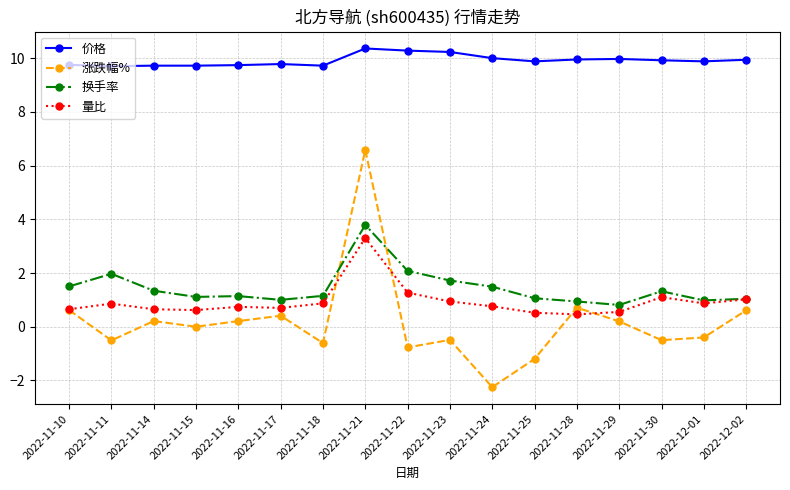

Rank the series at 2022-11-16 from lowest to highest value.

涨跌幅%, 量比, 换手率, 价格